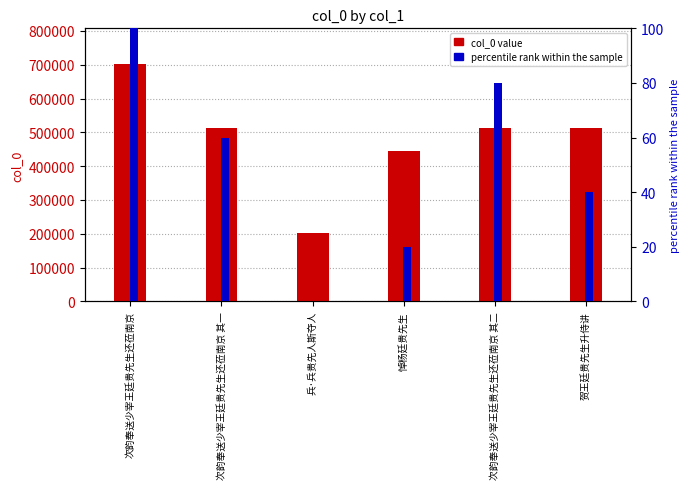

What is the average value of the percentile rank series?

50